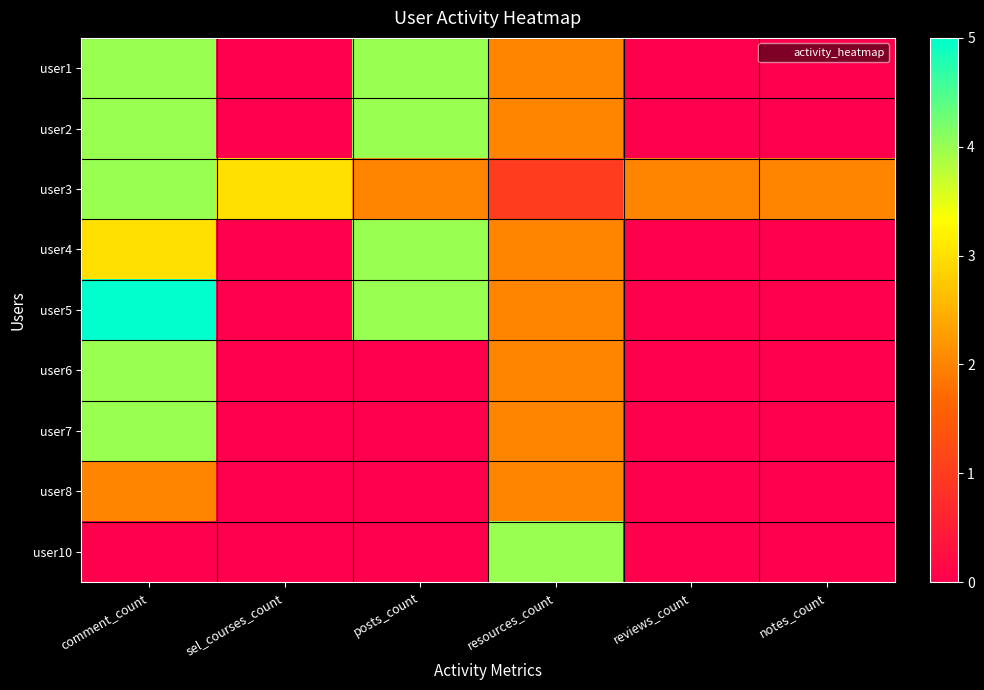

How many distinct data groups are displayed?

9